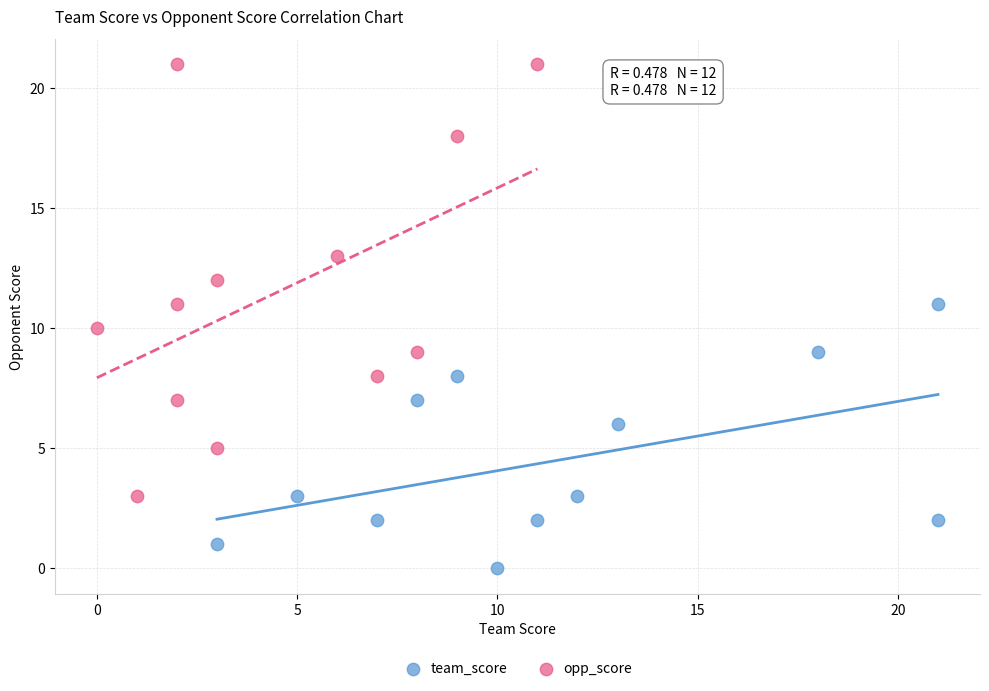

Which series reaches the maximum Y coordinate?

opp_score